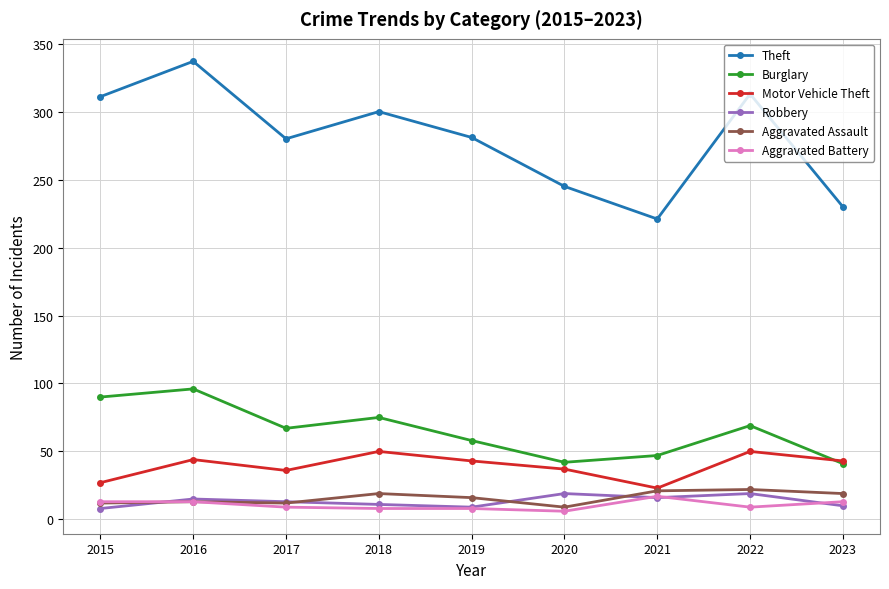

Which series has the widest spread of values?

Theft